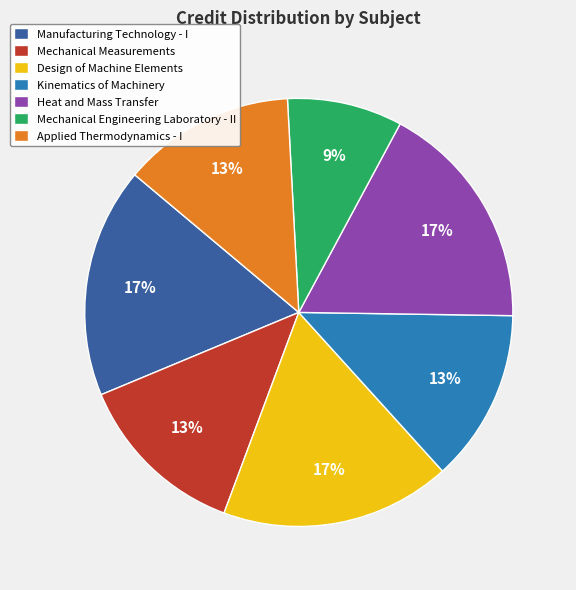

To the nearest percent, what portion does Applied Thermodynamics - I represent?

13%